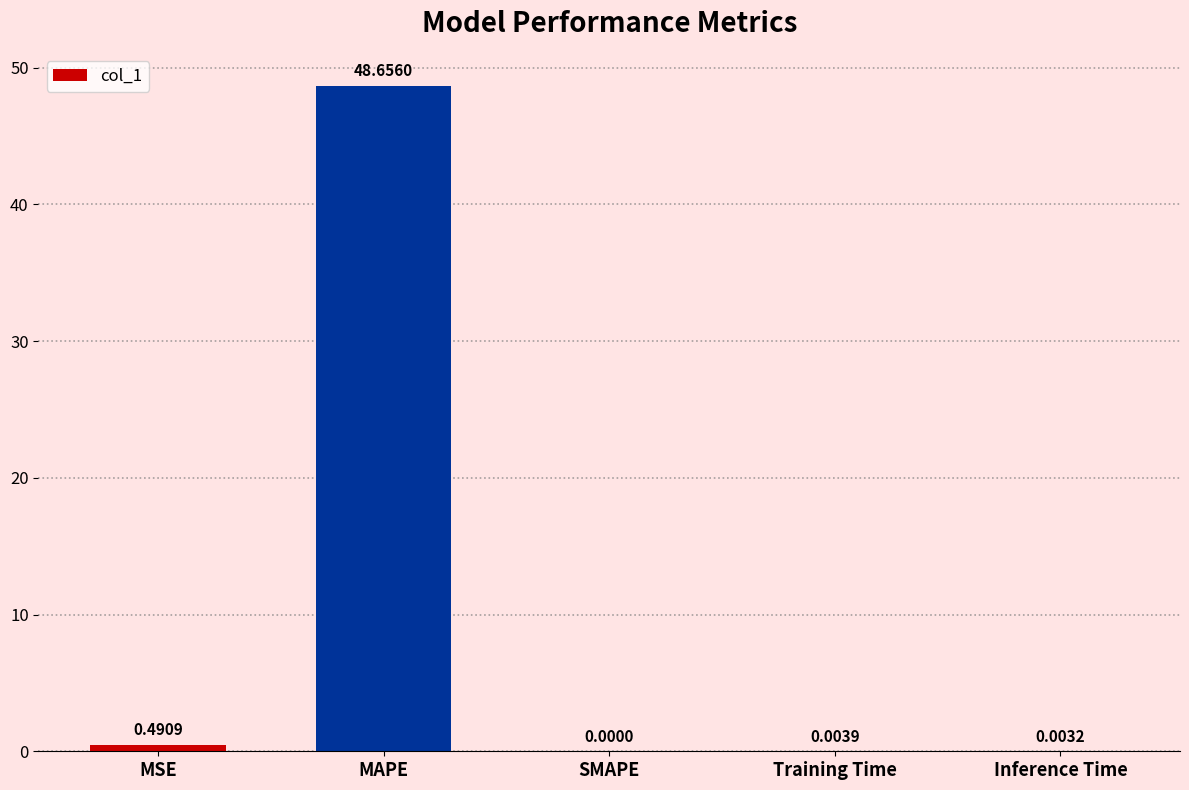

The chart shows a value of -29.0 at SMAPE. True or false?

False